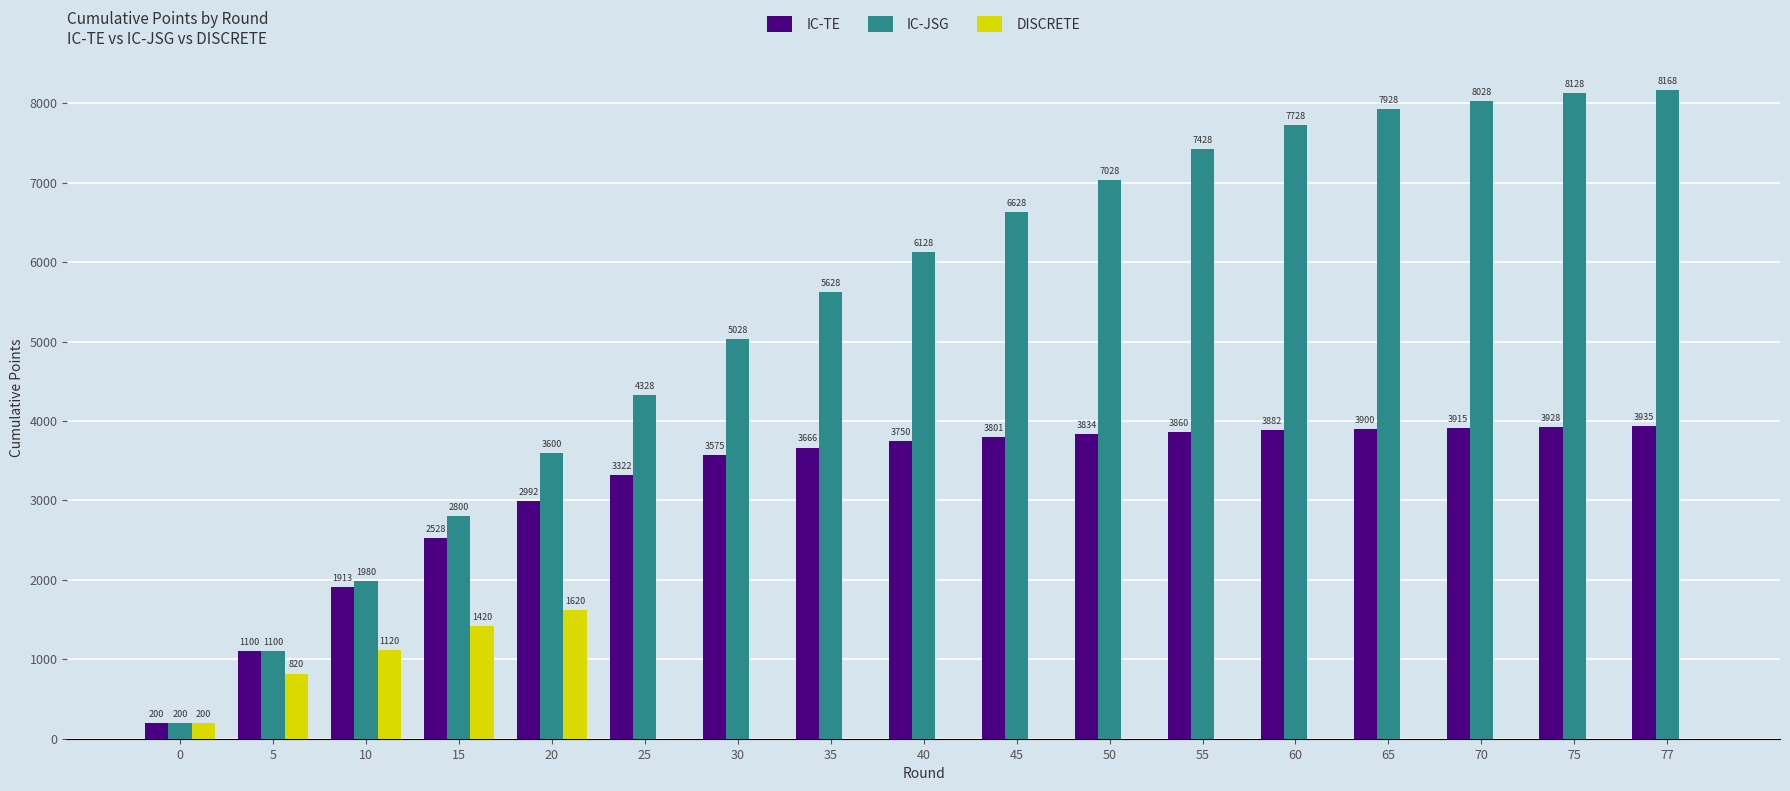

What is the sum of all IC-JSG values?

91856